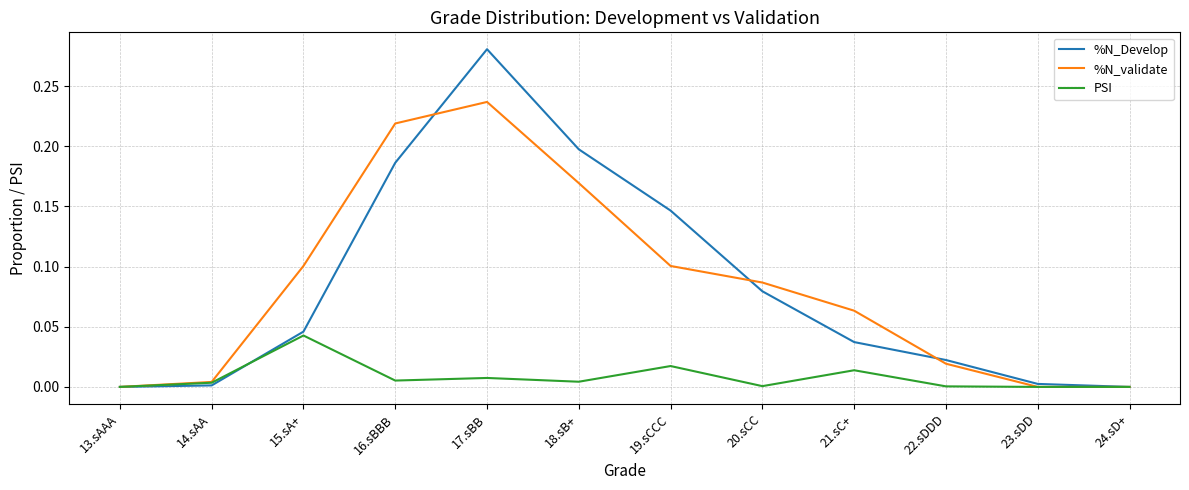

Between 15.sA+ and 24.sD+, which series saw the biggest shift?

%N_validate